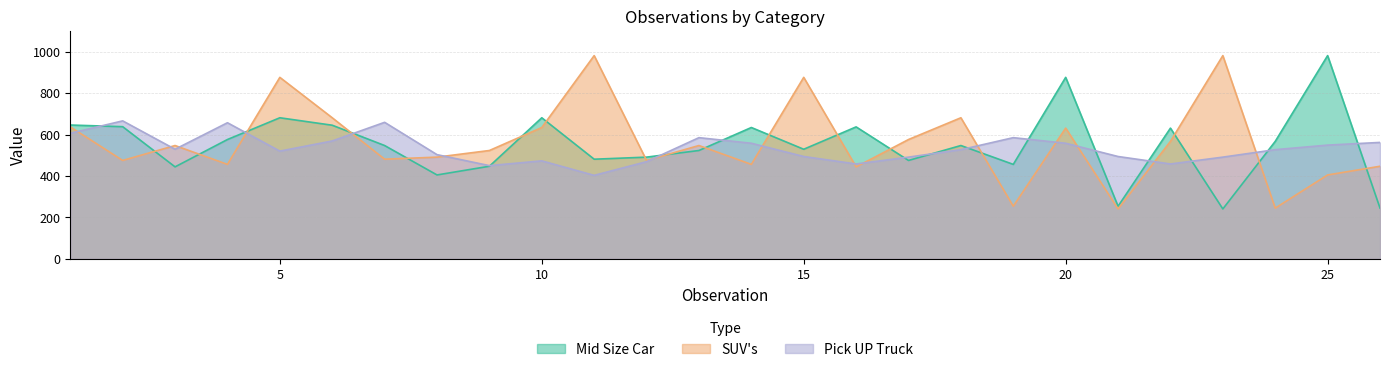

Reading right to left, transcribe all the data shown in this chart.

Mid Size Car: 245	981	567	241	631	254	876	456	547	475	637	529	634	523	491	481	681	447	405	547	645	681	576	444	638	646
SUV's: 447	405	245	981	567	241	631	254	681	576	444	876	456	547	475	981	634	523	491	481	681	876	456	547	475	637
Pick UP Truck: 562	549	527	491	458	494	558	585	527	491	458	494	558	585	469	403	473	450	503	659	569	520	657	529	666	606